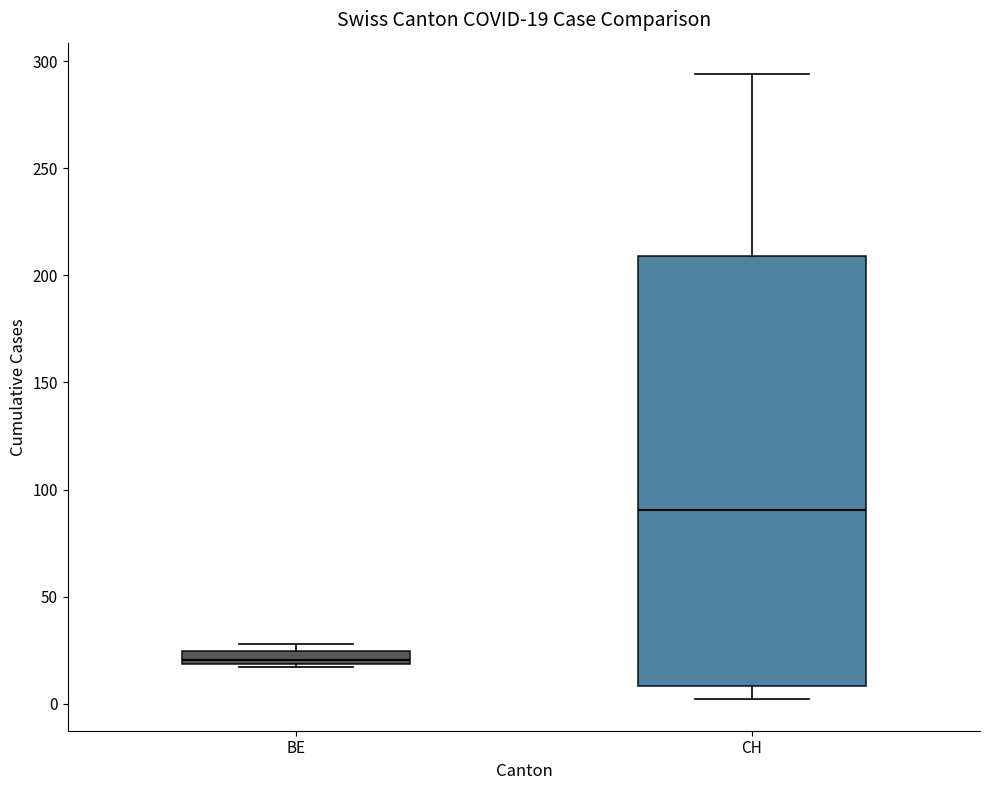

Which box is the tallest, from its lower edge to its upper edge?

CH